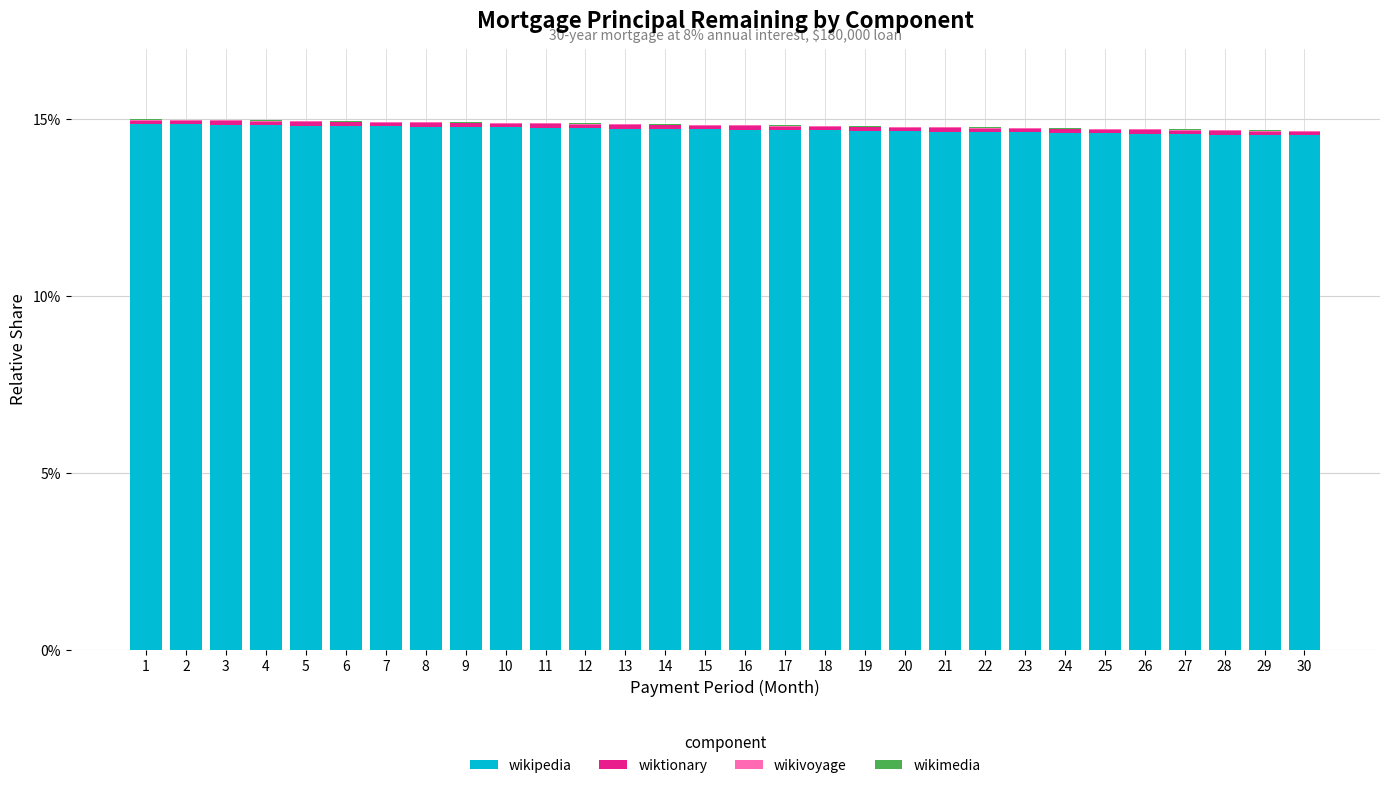

What is the sum of all wikipedia values?

441.3